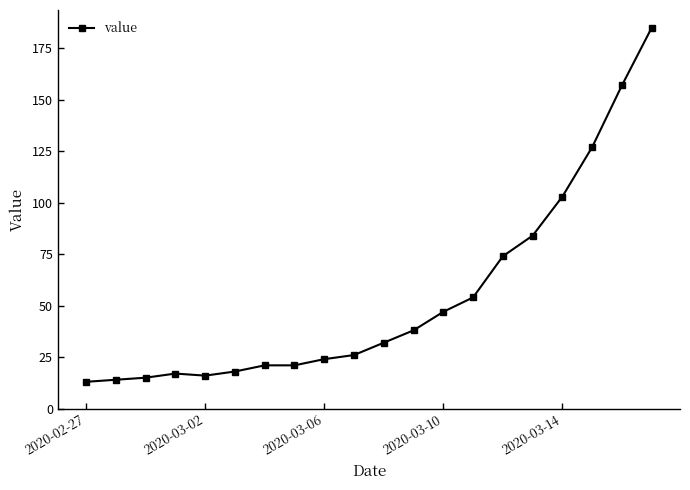

What is the value of the 5th point from the left?

16